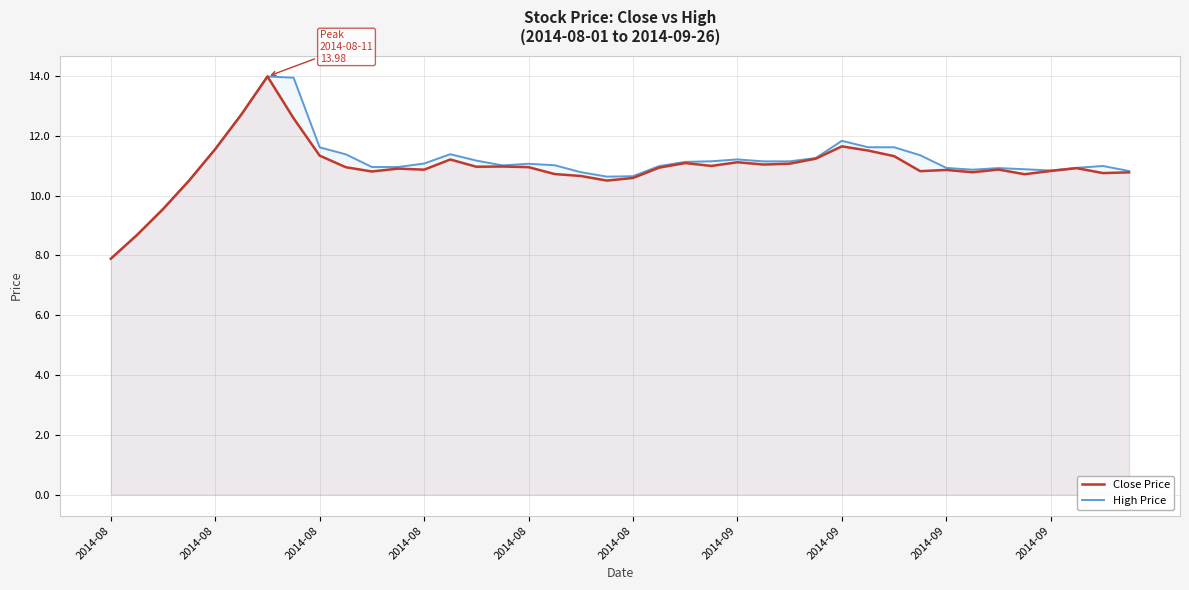

What is the label of the 29th point from the right?

11